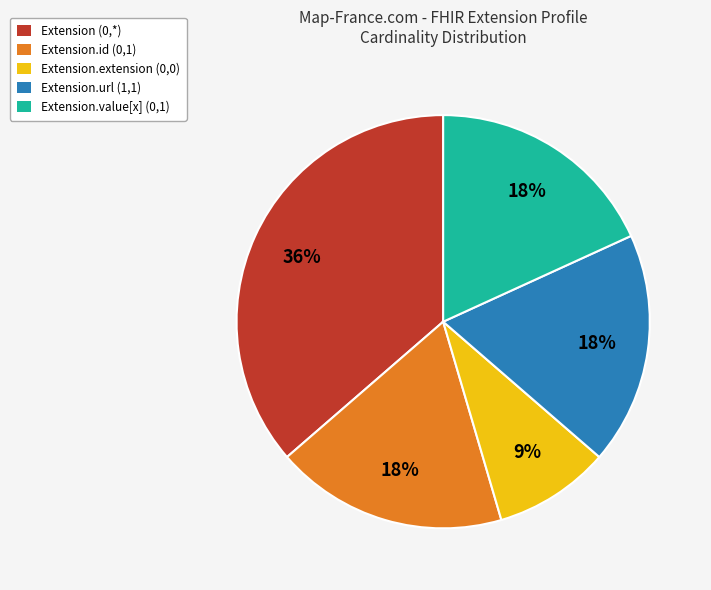

How many segments does this pie chart have?

5